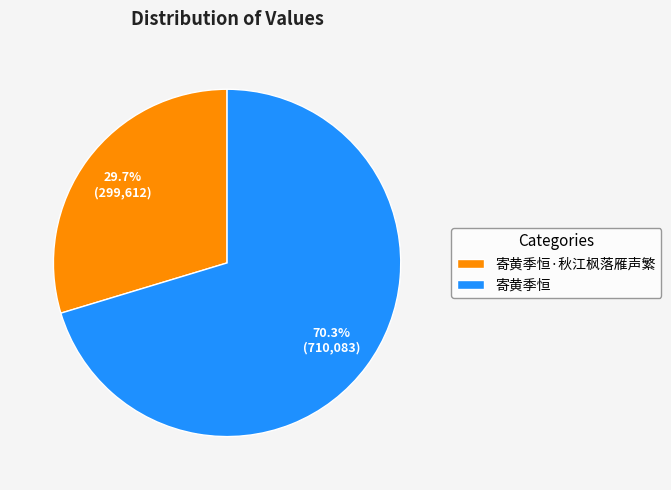

What percentage is NOT represented by 寄黄季恒?

29.7%